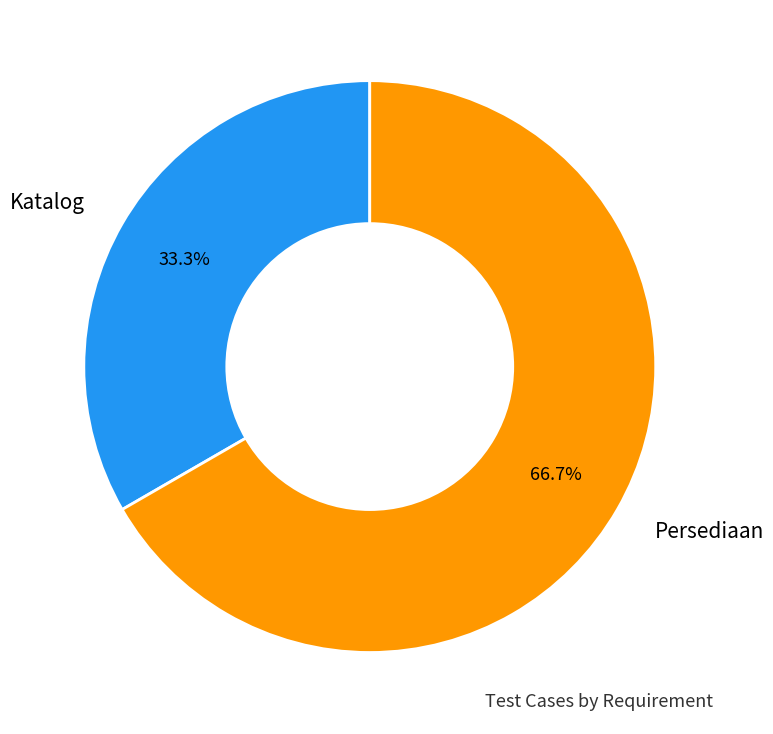

What is the largest slice in the pie chart?

Persediaan